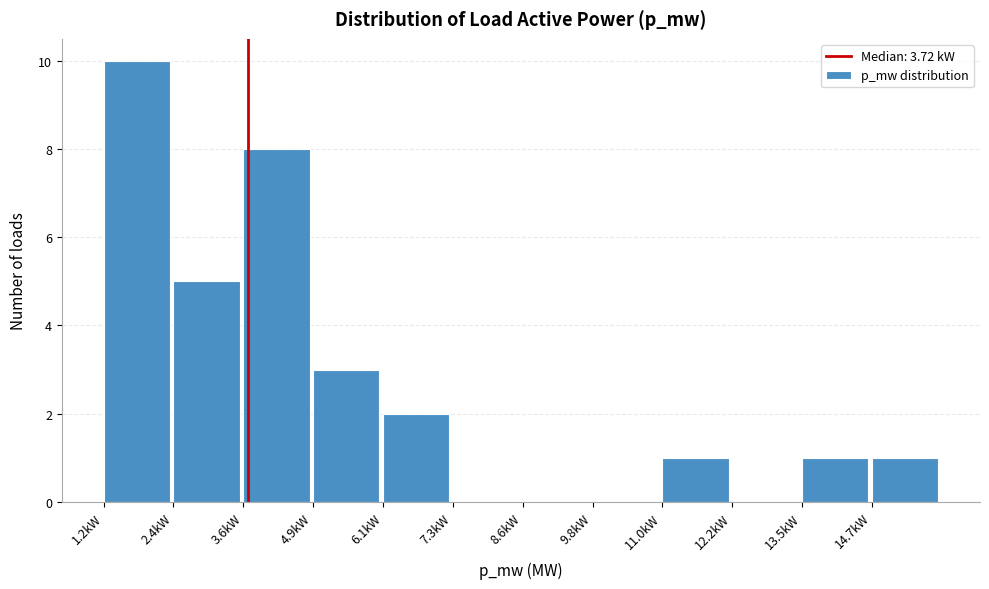

Reading right to left, transcribe all the data shown in this chart.

14.7kW=1	13.5kW=1	12.2kW=0	11.0kW=1	9.8kW=0	8.6kW=0	7.3kW=0	6.1kW=2	4.9kW=3	3.6kW=8	2.4kW=5	1.2kW=10